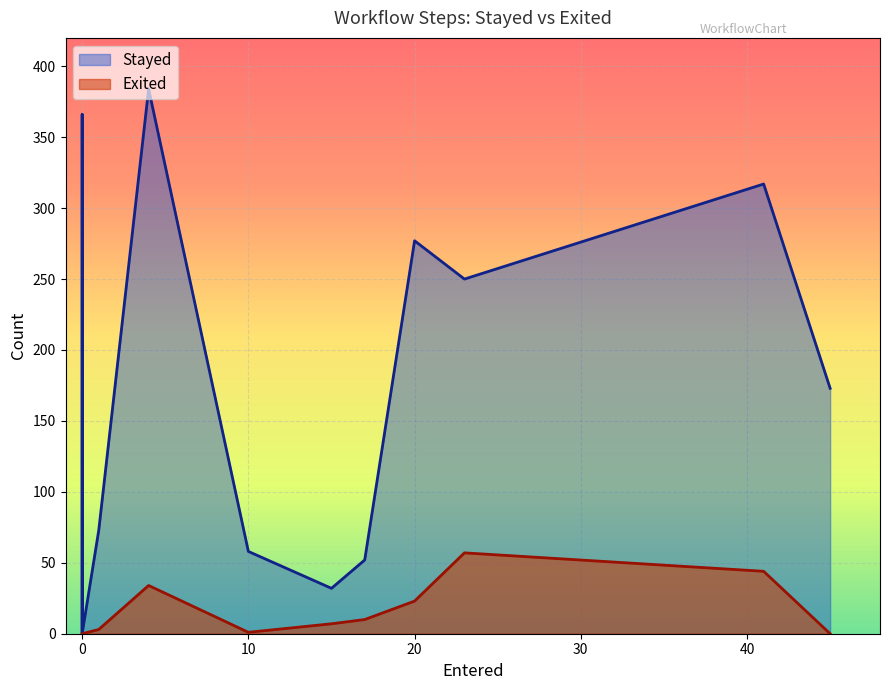

Rank the series by their average value, from highest to lowest.

Stayed, Exited